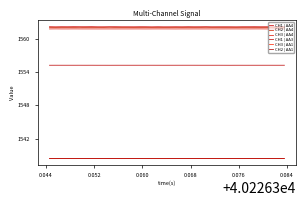

True or false: CH3 | AA4 and CH1 | AA4 cross at least once.

False